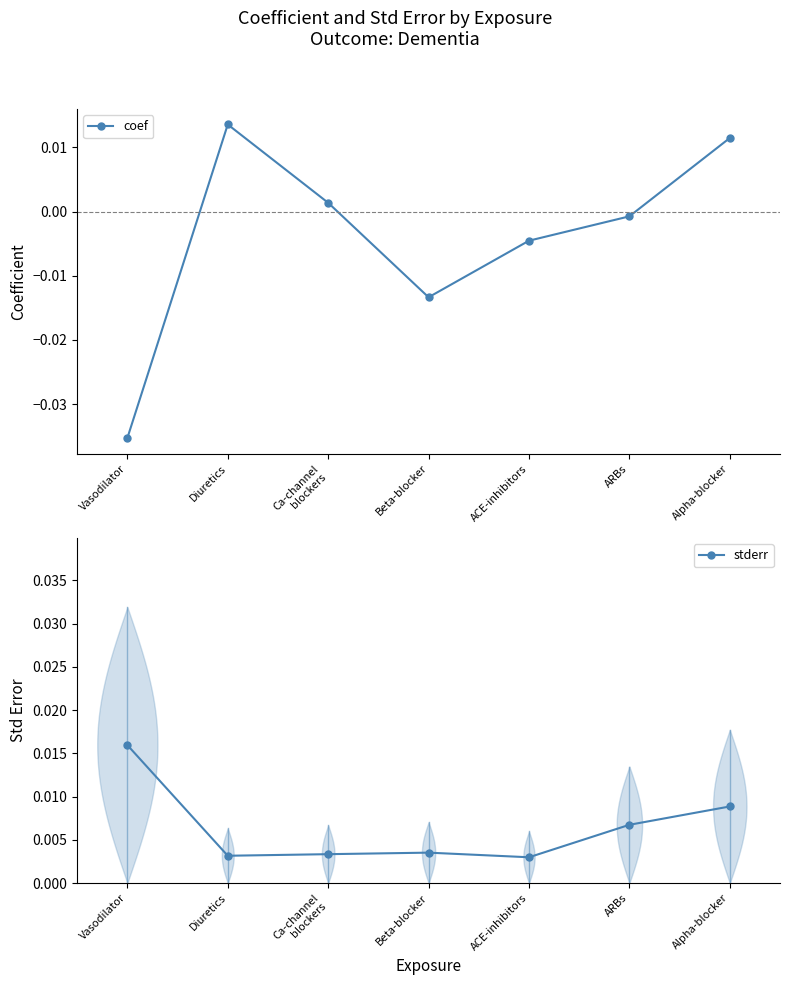

At how many categories does at least one series exceed 0?

7